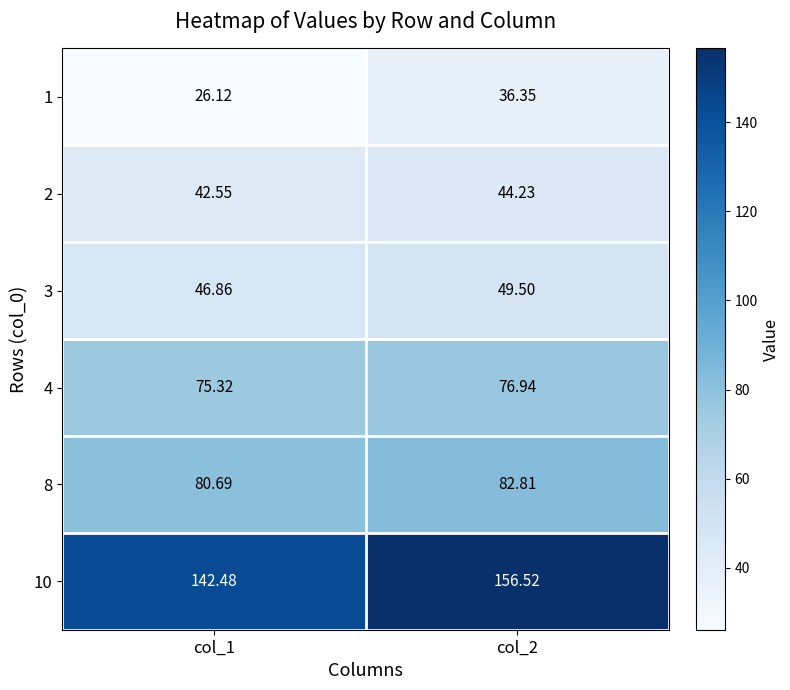

Is the value of 1 at col_1 greater than the value of 3 at col_2?

No